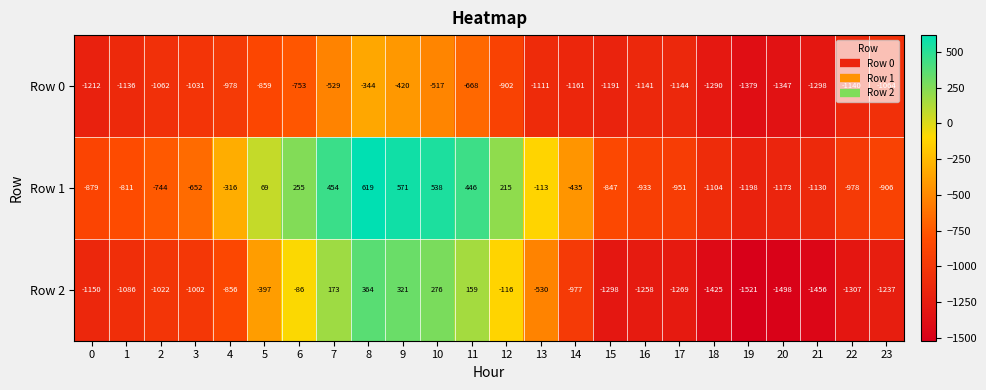

What is the difference between the Row 0 values at 9 and 22?

720